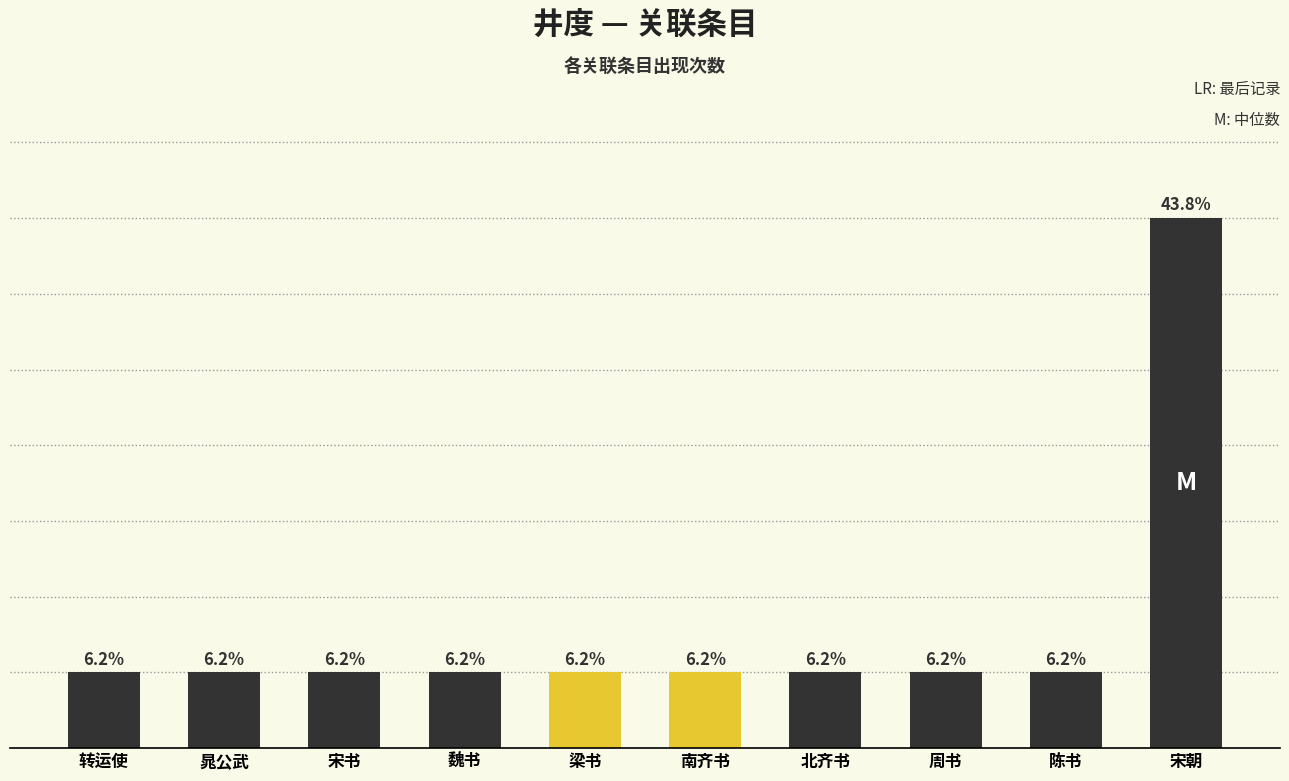

Are the bars horizontal?

No